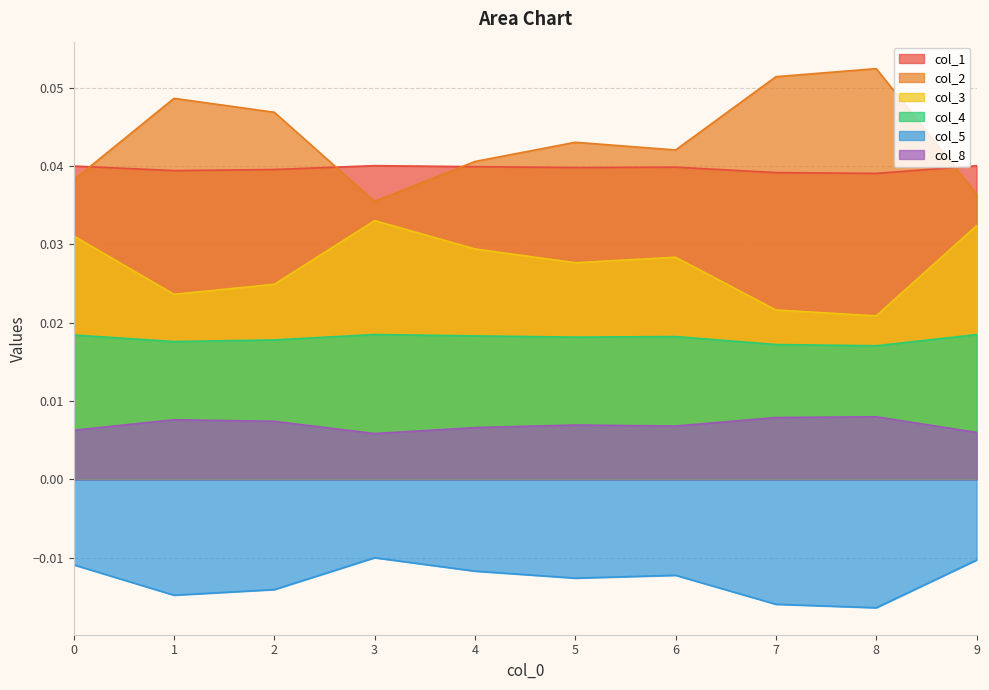

Does the chart have visible grid lines?

Yes